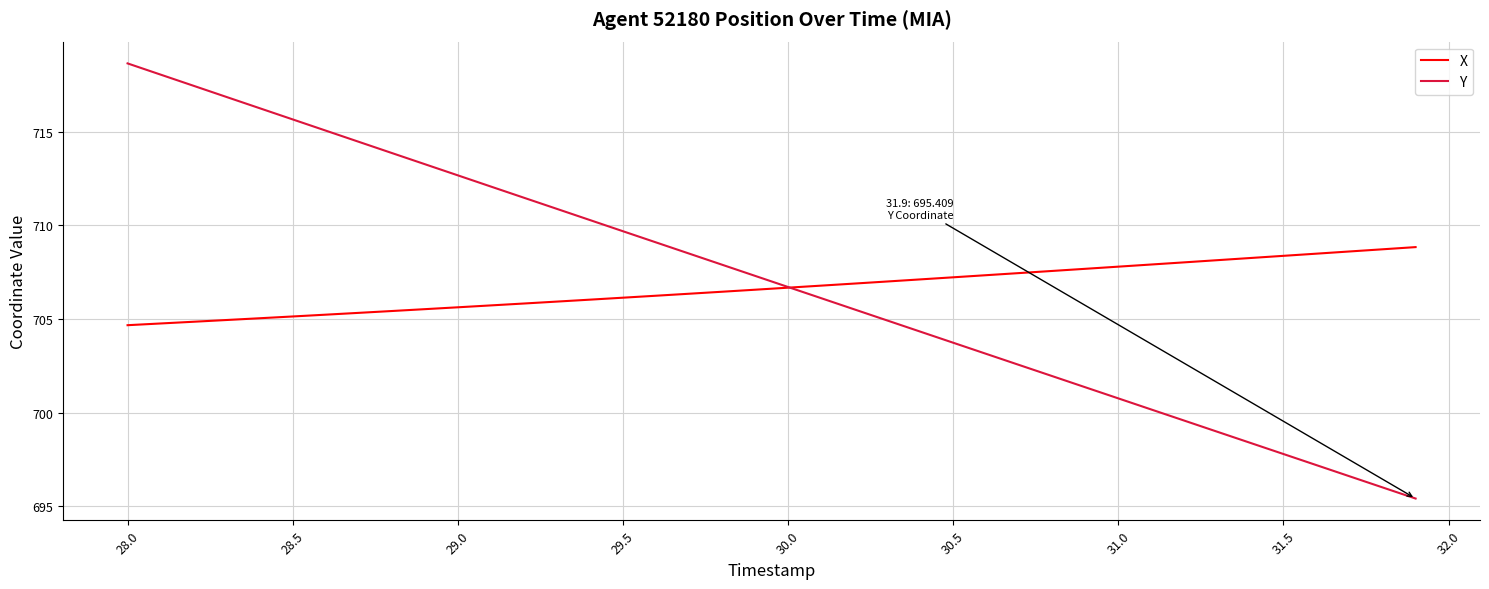

Which series has the largest range (max minus min)?

Y